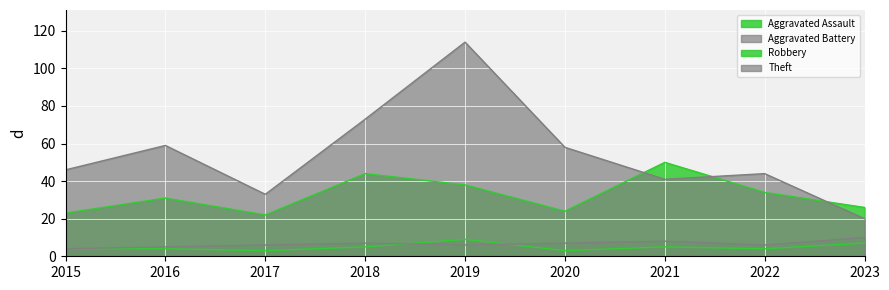

At how many categories does at least one series exceed 40?

7